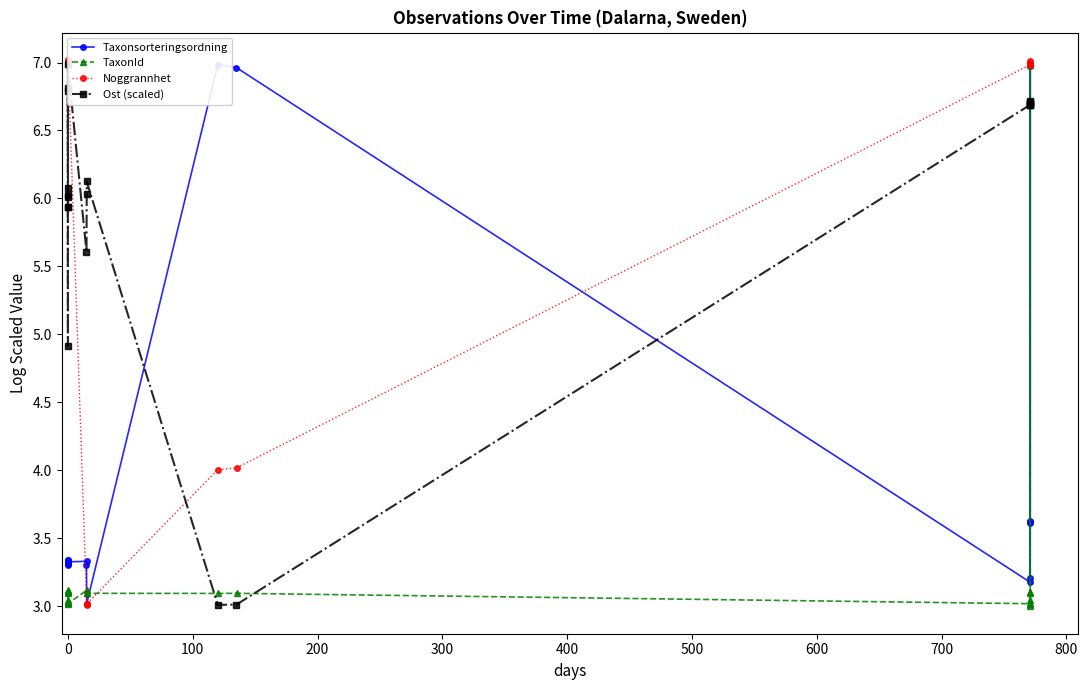

Reading left to right, list all the values displayed in this chart.

Taxonsorteringsordning: 3.3	3.3	3.3	3.3	3.3	3.3	3.3	3.3	3.3	3.3	3.3	3.0	7.0	7.0	3.2	3.6	3.2	3.6	7.0	3.6	7.0
TaxonId: 3.0	3.1	3.0	3.0	3.0	3.1	3.1	3.1	3.0	3.1	3.1	3.1	3.1	3.1	3.0	3.1	7.0	3.0	3.0	3.1	3.0
Noggrannhet: 7.0	7.0	7.0	7.0	7.0	7.0	7.0	7.0	7.0	3.0	3.0	3.0	4.0	4.0	7.0	7.0	7.0	7.0	7.0	7.0	7.0
Ost (scaled): 5.9	6.0	4.9	6.8	6.1	6.0	5.9	6.8	7.0	5.6	6.0	6.1	3.0	3.0	6.7	6.7	6.7	6.7	6.7	6.7	6.7